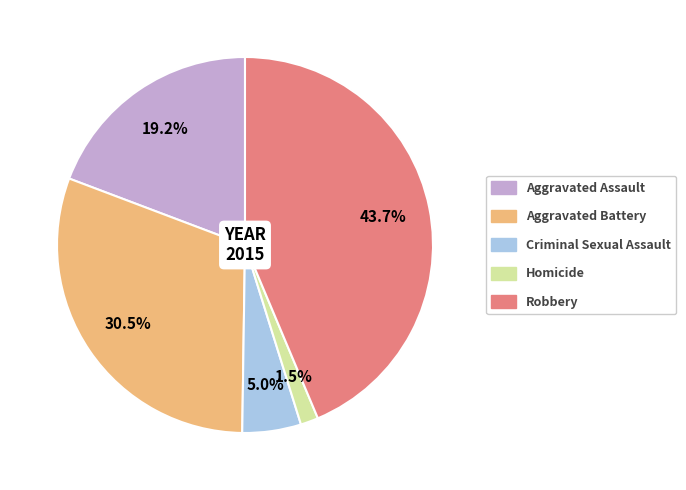

Between Criminal Sexual Assault and Homicide, which is larger?

Criminal Sexual Assault